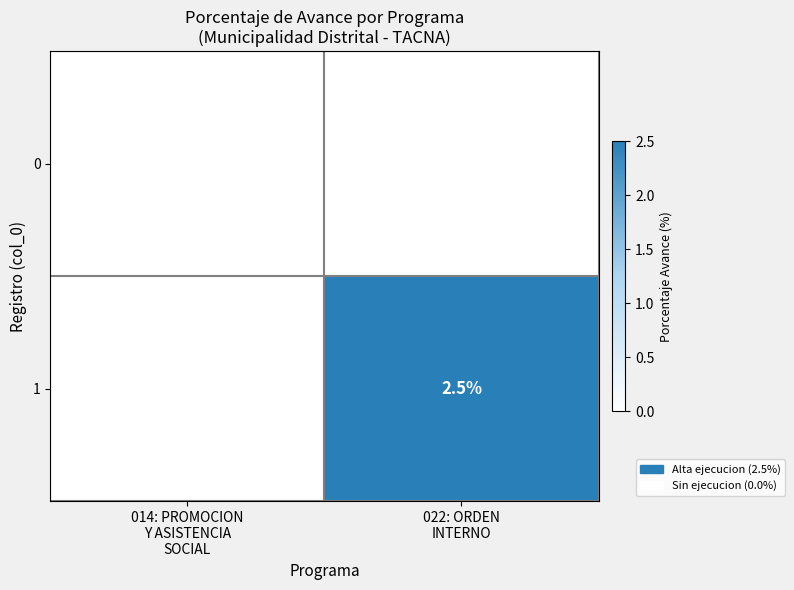

List the series in order of their overall mean, highest first.

1, 0